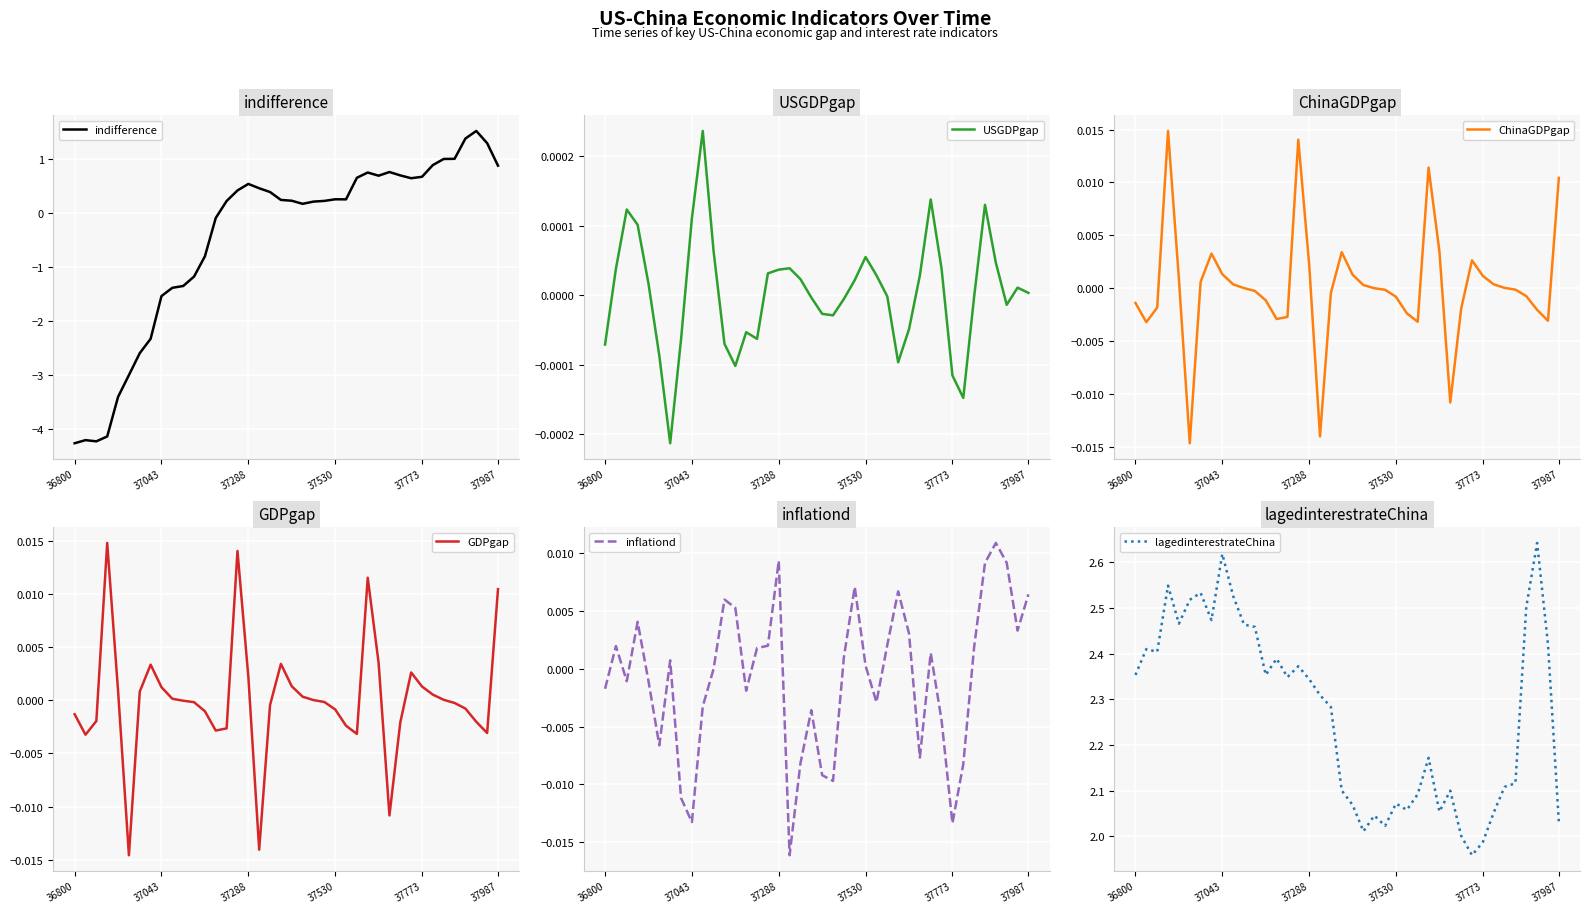

What is the spread (max minus min) of values at 21?

2.0